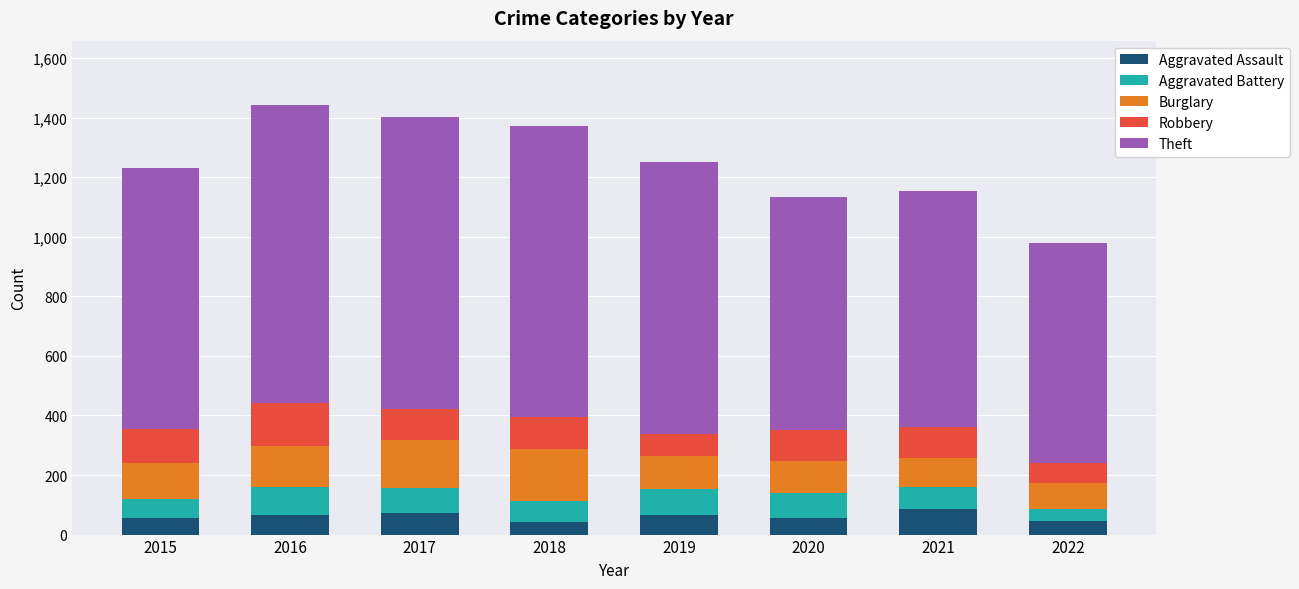

What is the total value across all series at 2016?

1442